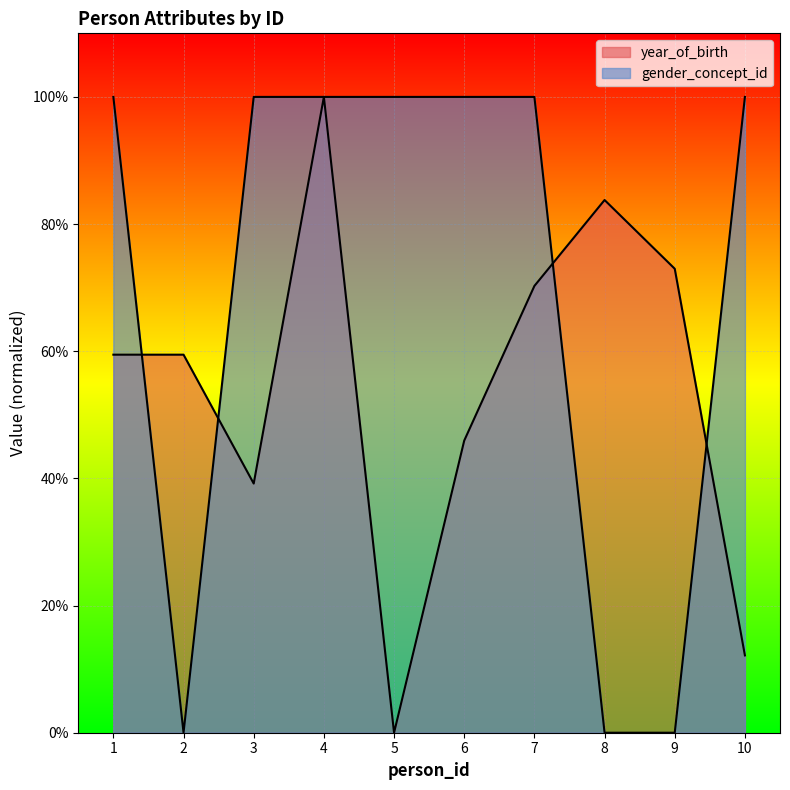

Reading right to left, extract all data points from this chart.

year_of_birth: 0.1	0.7	0.8	0.7	0.5	0.0	1.0	0.4	0.6	0.6
gender_concept_id: 1.0	0.0	0.0	1.0	1.0	1.0	1.0	1.0	0.0	1.0